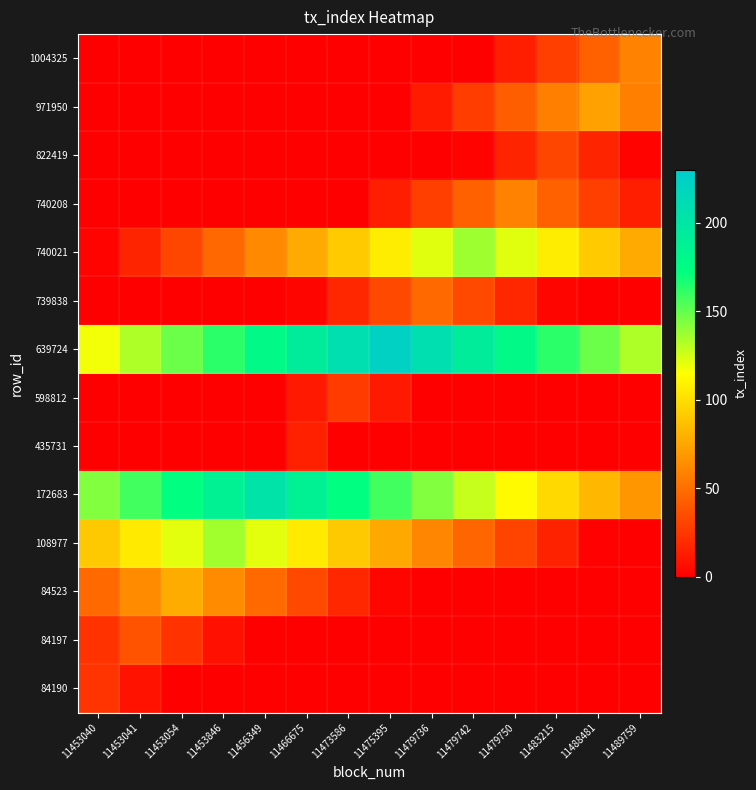

Rank the series by their maximum value, from lowest to highest.

435731, 84190, 598812, 822419, 84197, 739838, 740208, 1004325, 971950, 84523, 108977, 740021, 172683, 639724